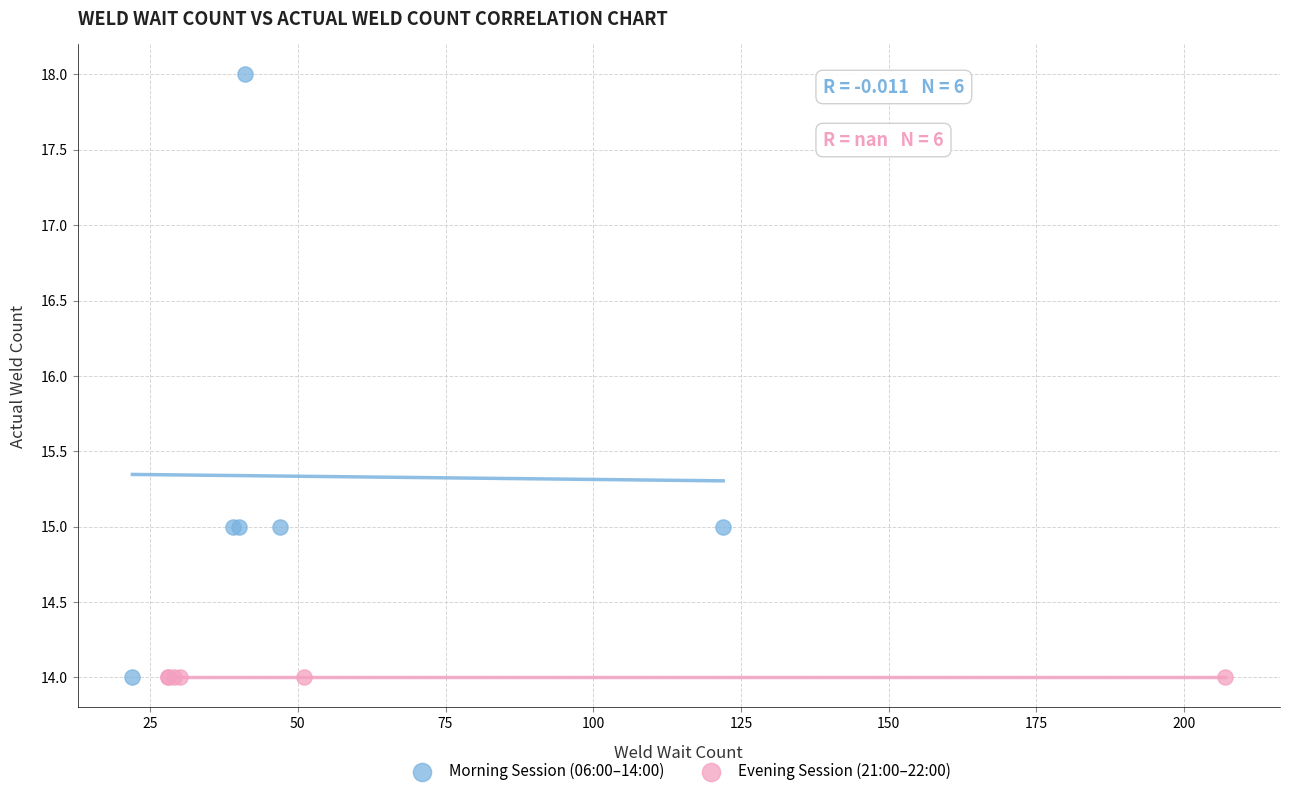

What are all the series names shown in the legend?

Morning Session (06:00–14:00), Evening Session (21:00–22:00)